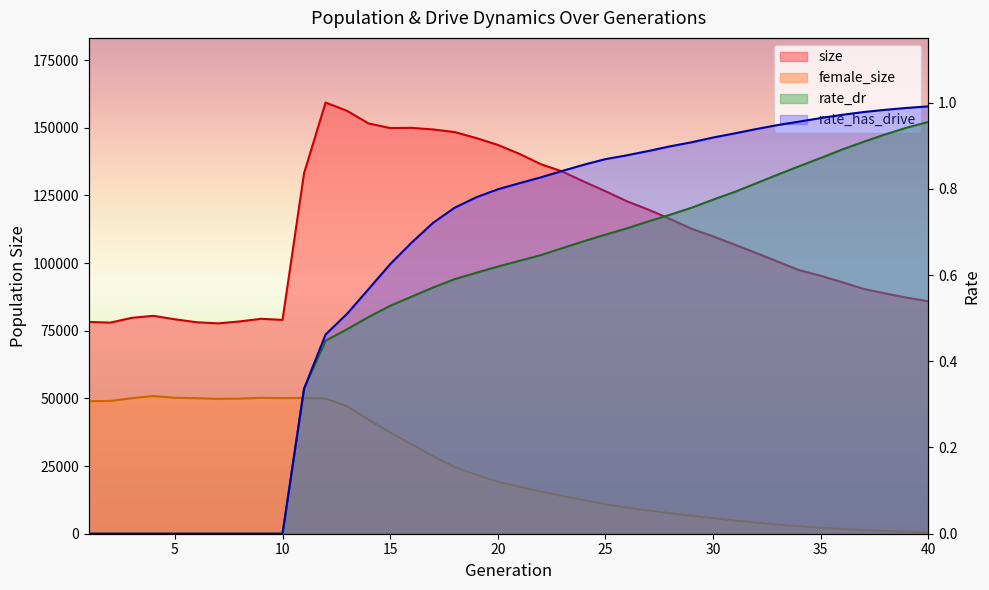

Between 24 and 39, which series saw the biggest shift?

size